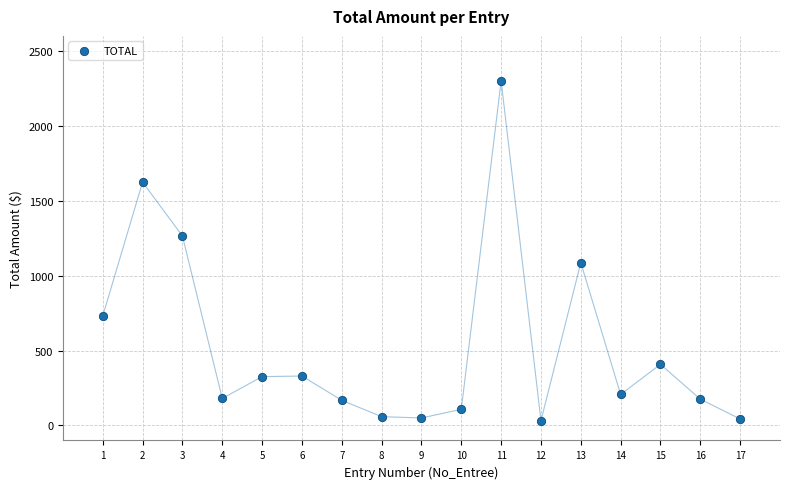

What is the range of X values (max minus min)?

16.0